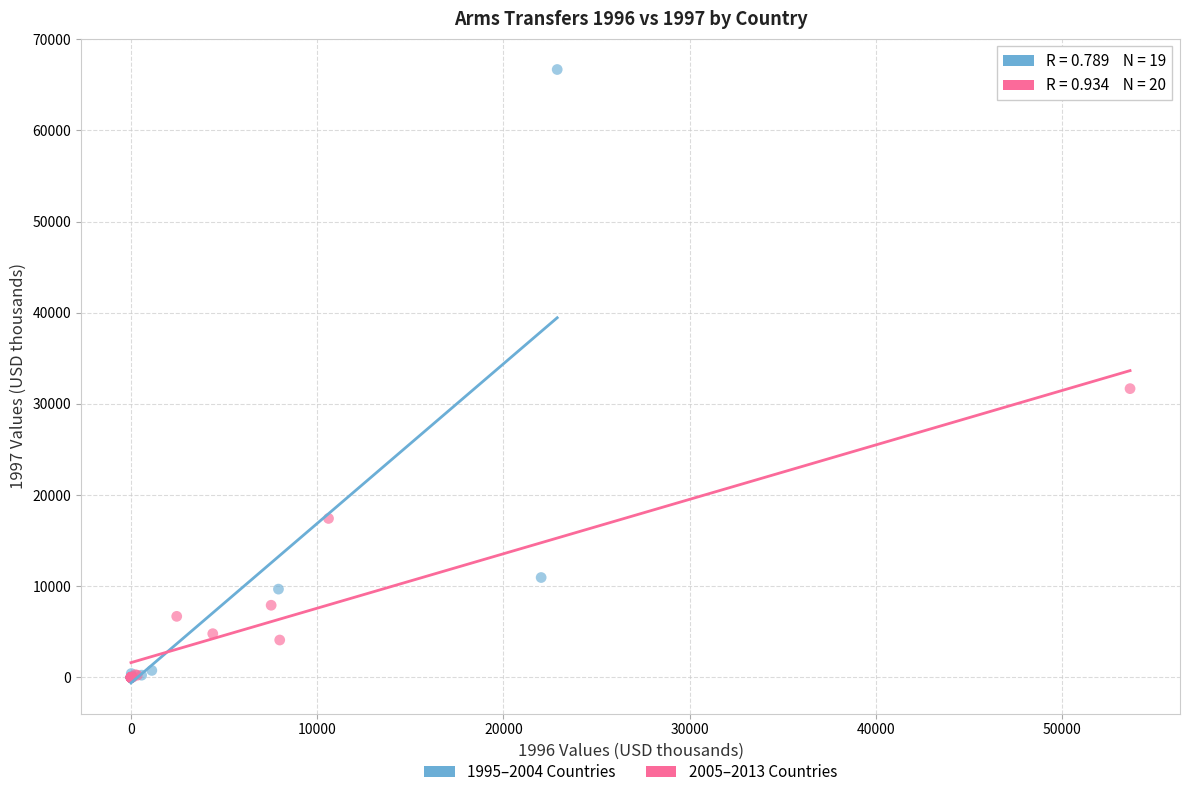

What are all the series names shown in the legend?

1995–2004 Countries, 2005–2013 Countries